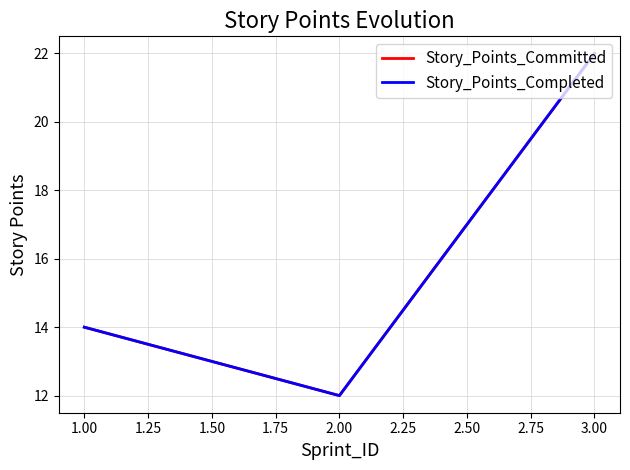

Does the chart have visible grid lines?

Yes